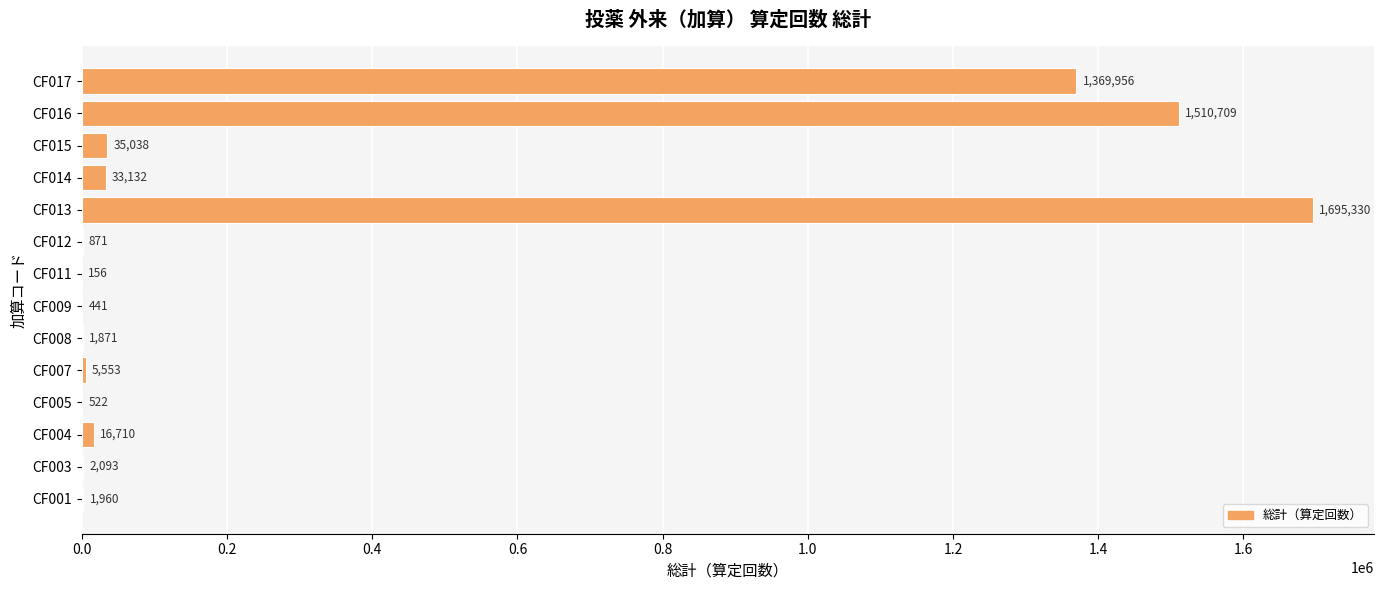

Where is the data nearest to the value 847743?

CF017